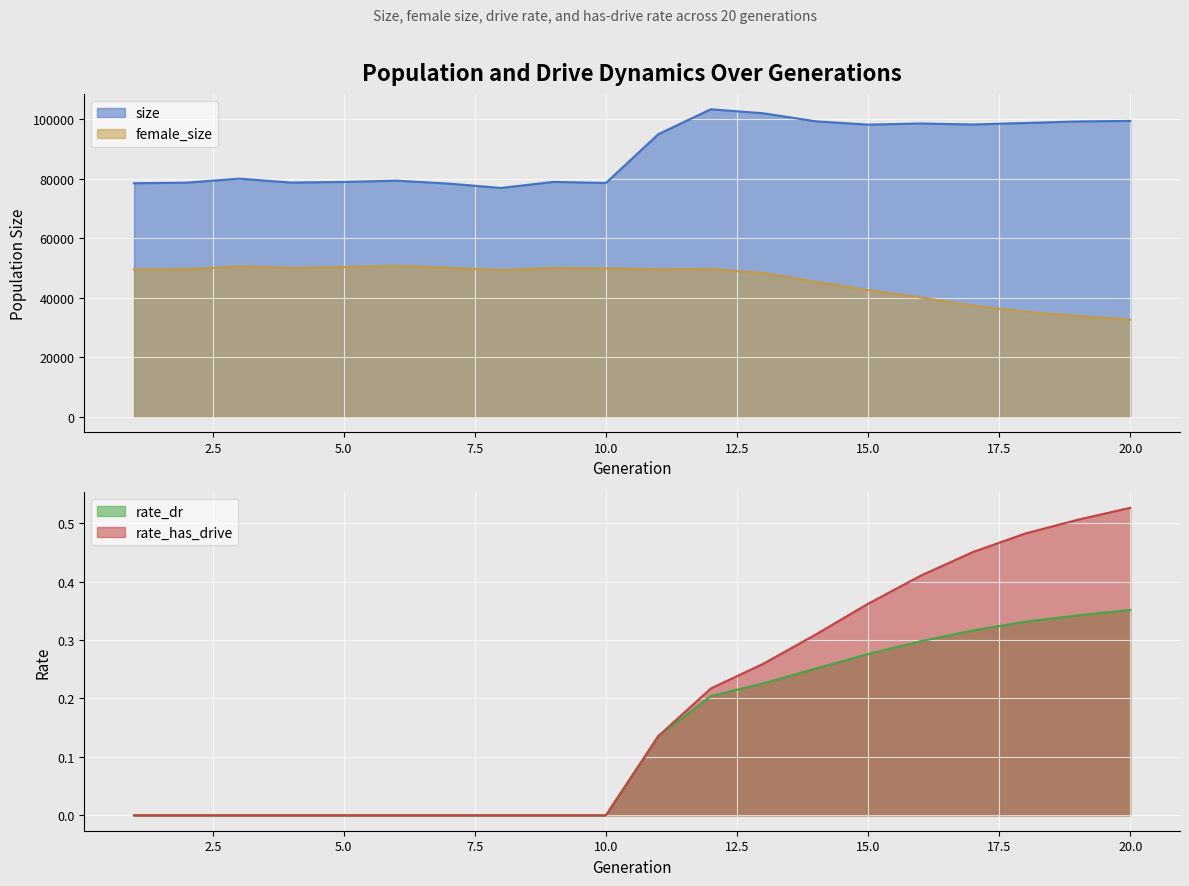

Which category has the highest value across all series?

12